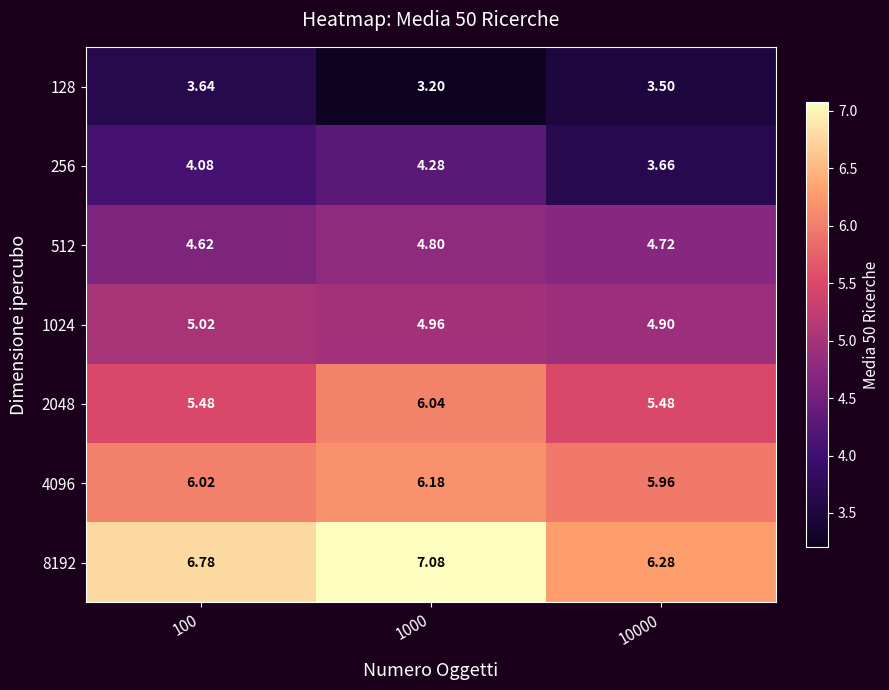

Is the value of 4096 at 100 greater than the value of 128 at 100?

Yes